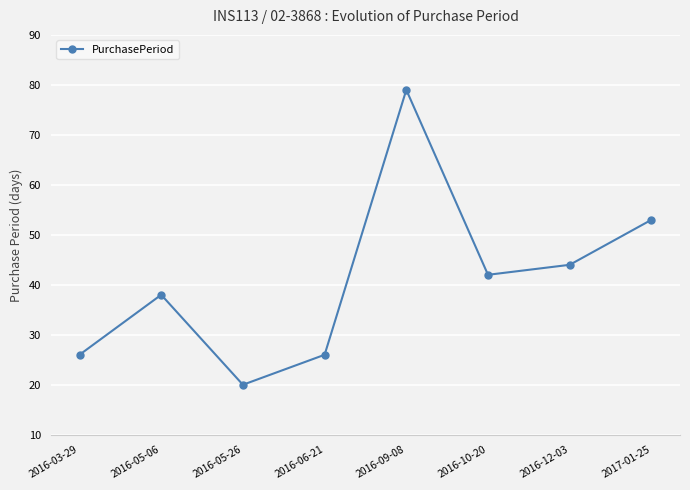

Reading right to left, transcribe all the data shown in this chart.

53	44	42	79	26	20	38	26